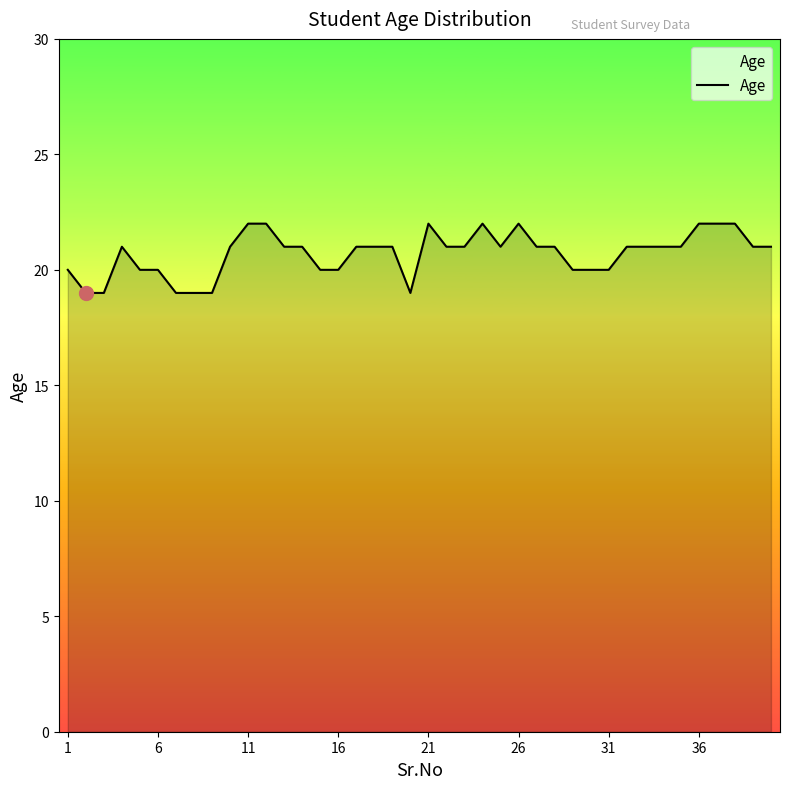

What is the minimum value shown in the chart?

19